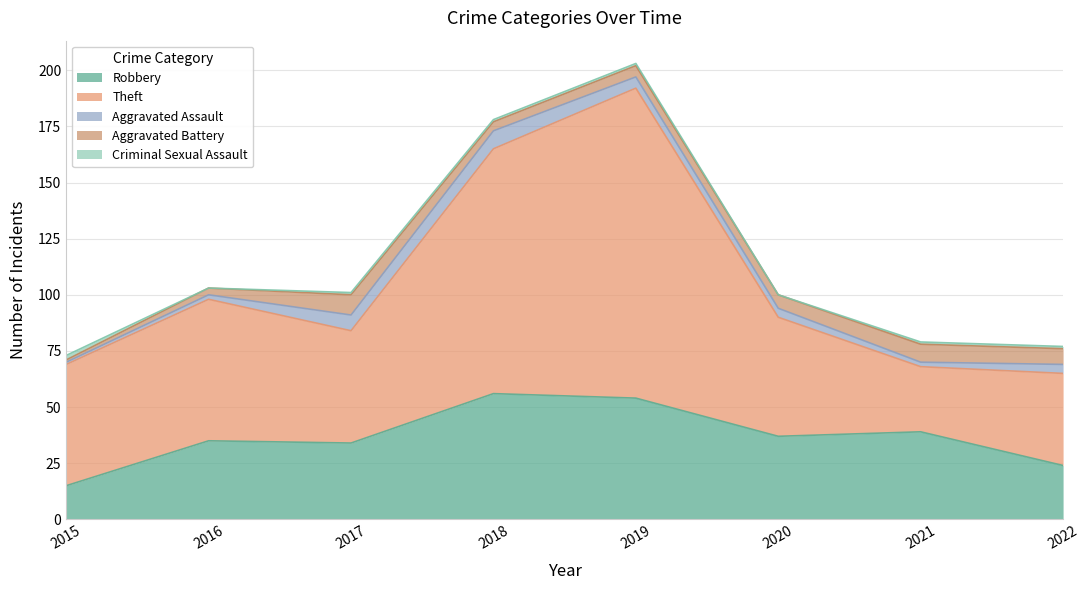

True or false: Aggravated Assault has a value of 7 at 2020.

False